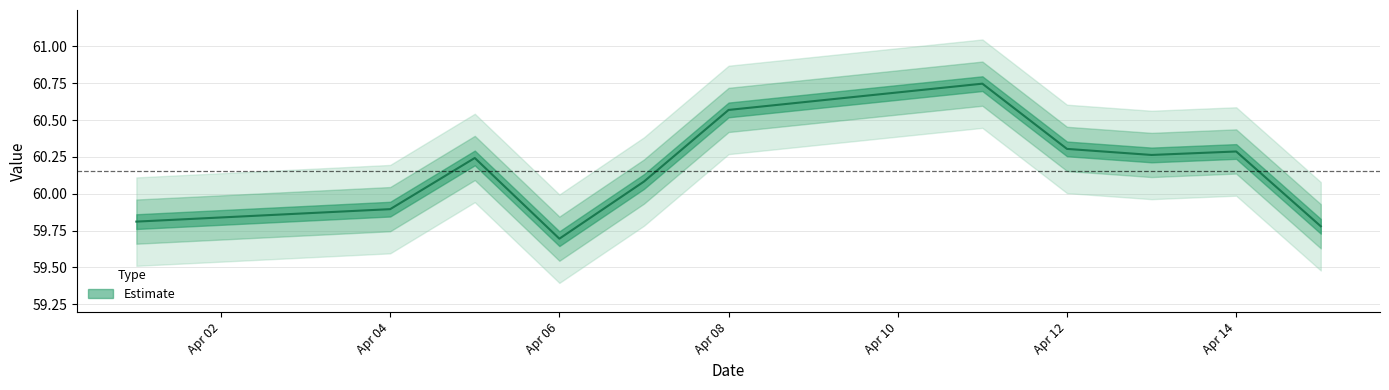

Where is the data nearest to the value 60?

2017-04-07